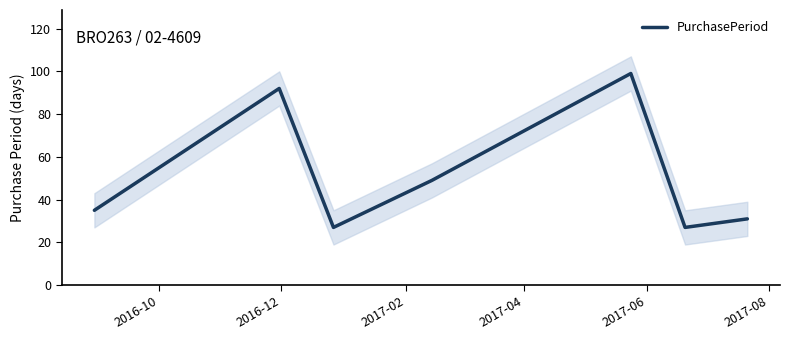

Where does the data first go above 35?

2016-12